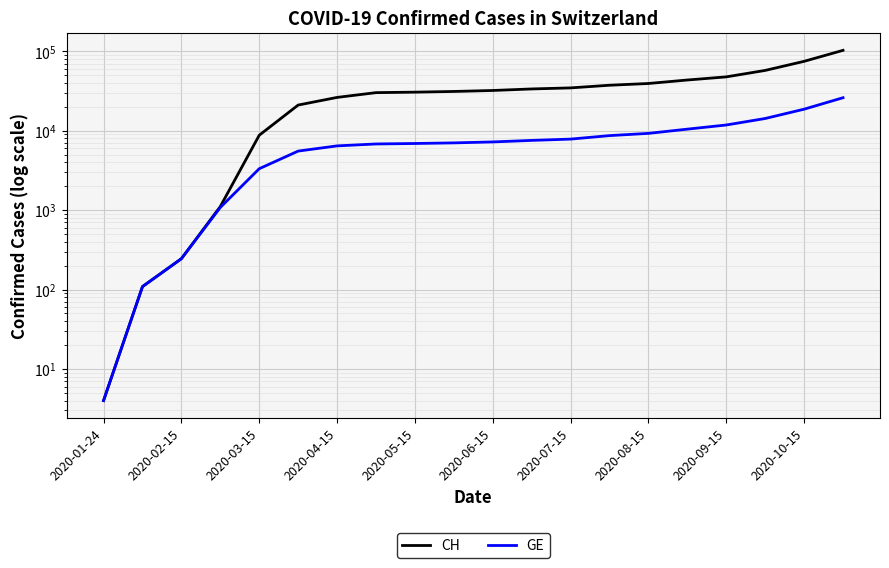

Where is GE nearest to the value 13052?

2020-09-15